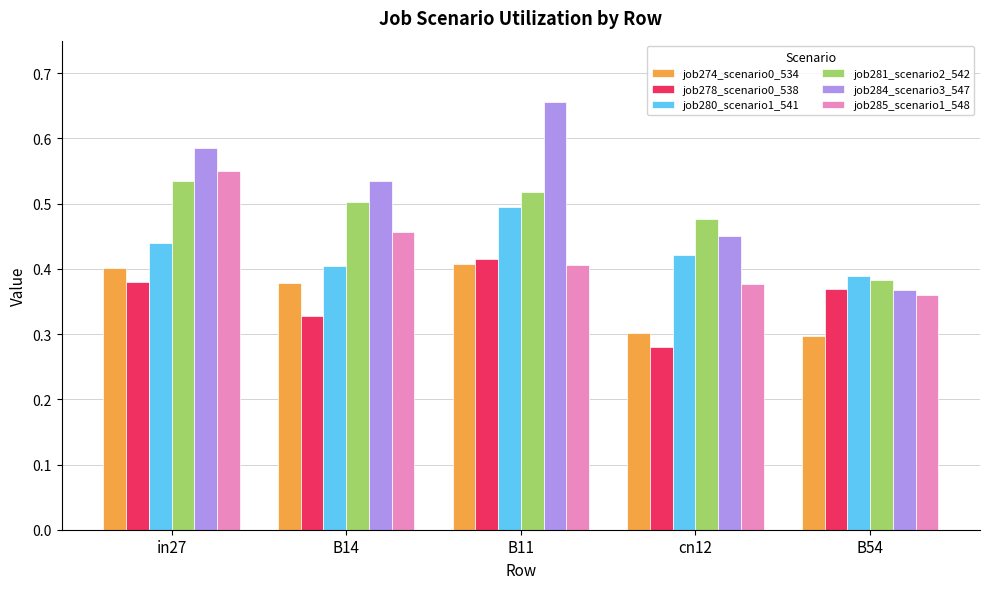

True or false: job281_scenario2_542 has a value of 0.7 at B54.

False